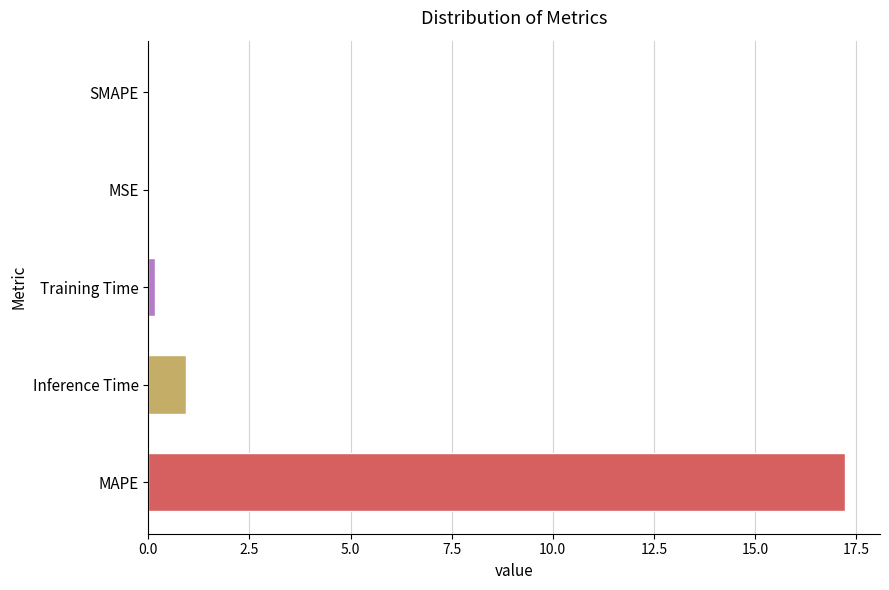

Which category has the highest value across all series?

MAPE